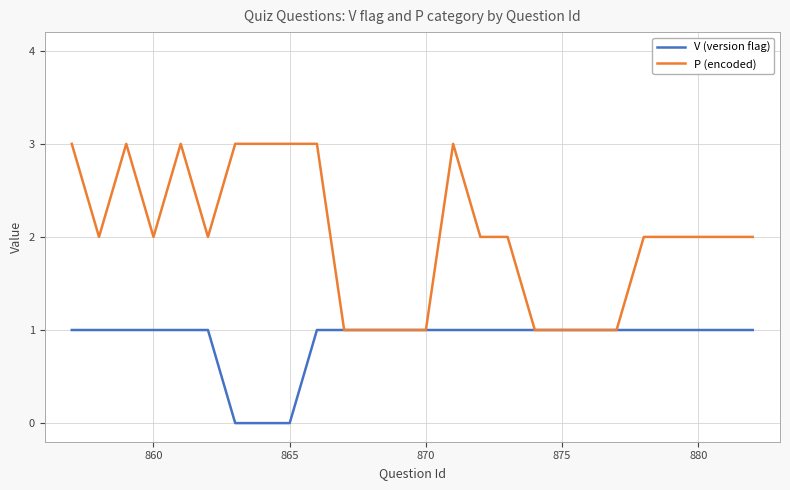

Count the number of categories in the chart.

26